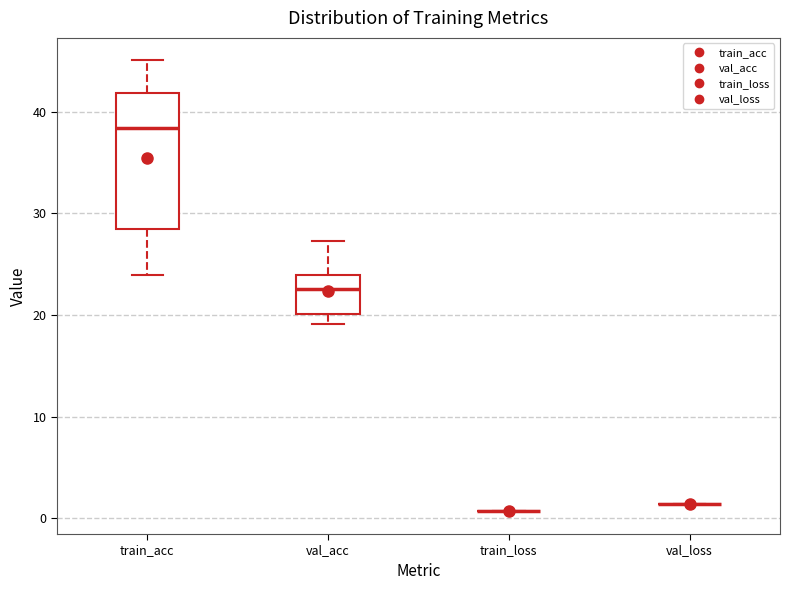

Reading left to right, transcribe this box plot: for each box, give where its median line is, the range the box spans, and where its two whiskers end, as read against the y-axis. The values are not printed on the chart, so give them approximately, as read against the axis.

train_acc: median 38, box 28 to 42, whiskers 24 to 45
val_acc: median 23, box 20 to 24, whiskers 19 to 27
train_loss: box collapsed to a line at 1, whiskers 1 to 1
val_loss: box collapsed to a line at 1, whiskers 1 to 1